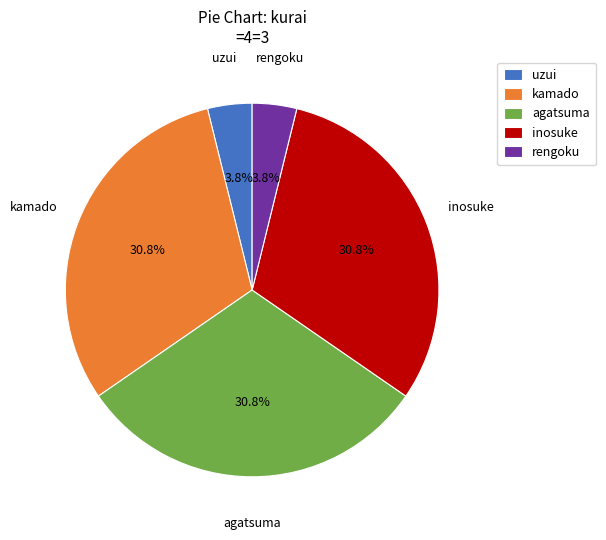

The inosuke slice represents 19% of the pie. True or false?

False